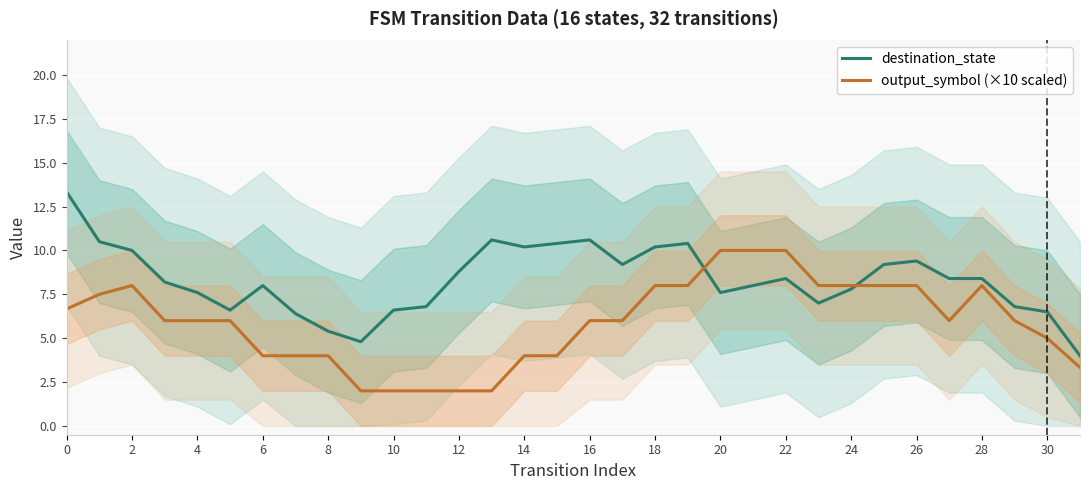

Is this an area chart (filled region under the line)?

No